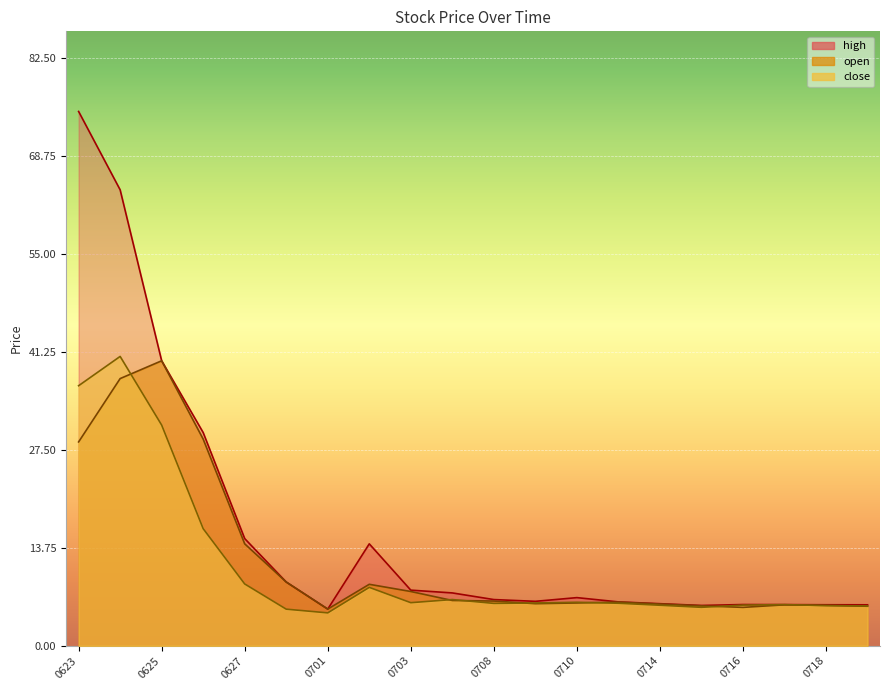

True or false: close and high cross at least once.

False